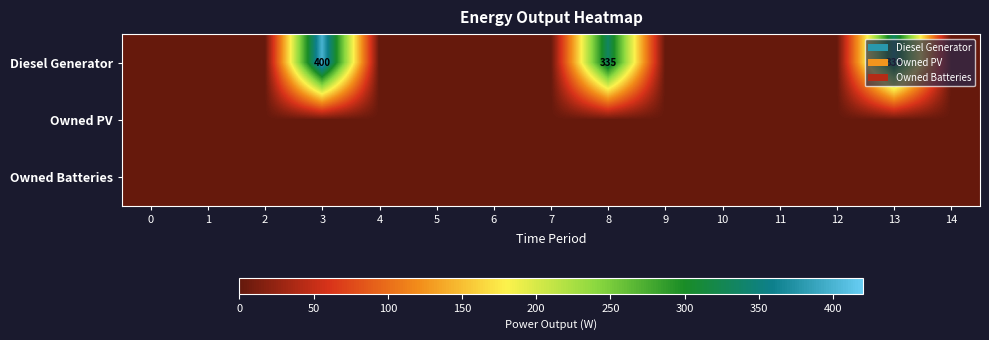

Count the number of data series in this chart.

3